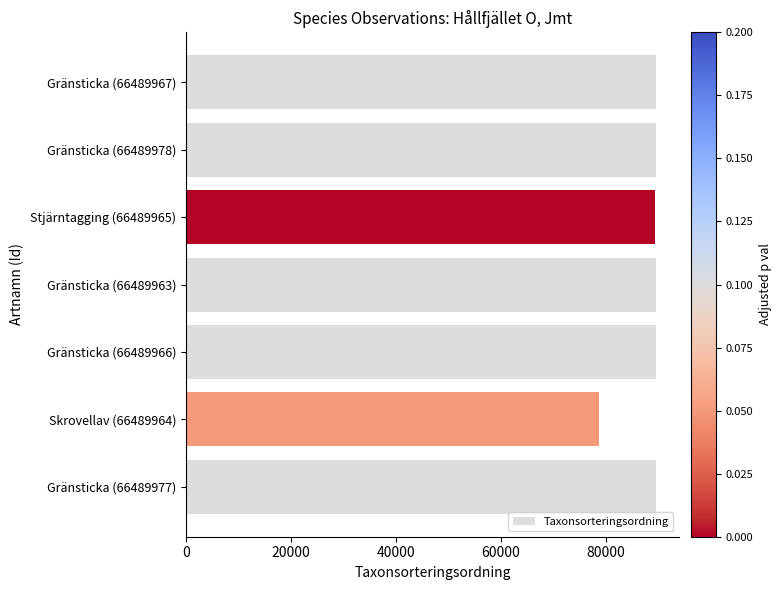

What is the average value?

87848